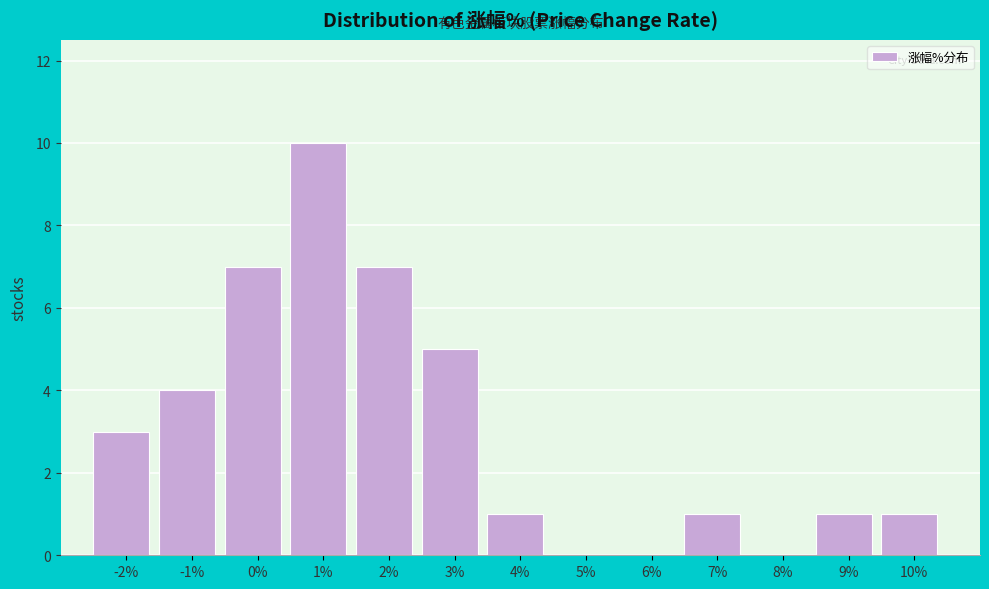

Reading right to left, extract all data points from this chart.

10%=1	9%=1	8%=0	7%=1	6%=0	5%=0	4%=1	3%=5	2%=7	1%=10	0%=7	-1%=4	-2%=3